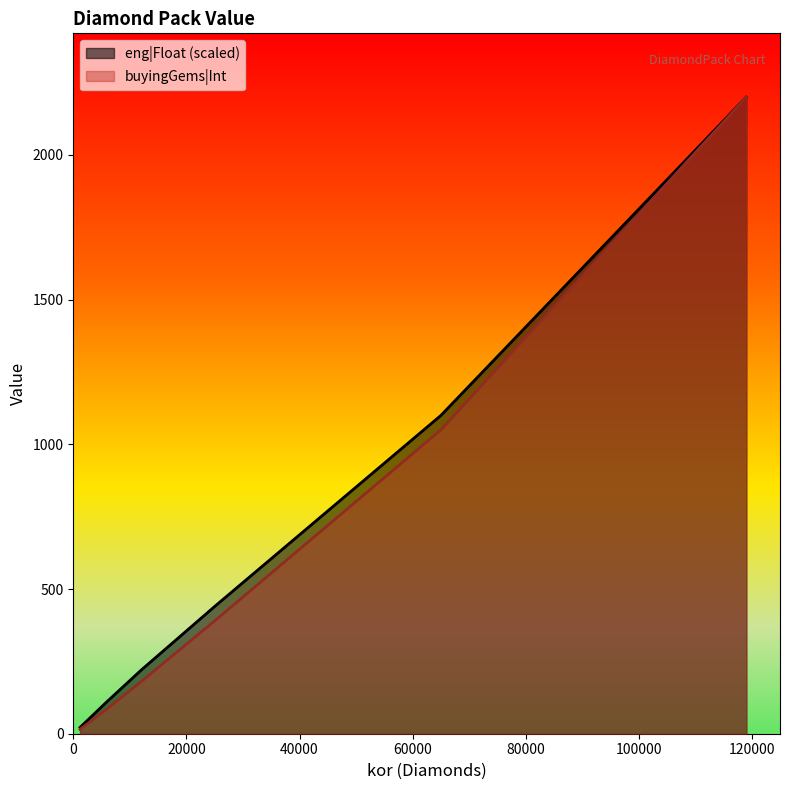

Reading left to right, what are all the values shown in this chart?

eng|Float: 1200=21.8	5900=109.8	12000=219.8	25000=439.8	65000=1099.9	119000=2200.0
buyingGems|Int: 1200=15.0	5900=85.0	12000=180.0	25000=390.0	65000=1050.0	119000=2200.0